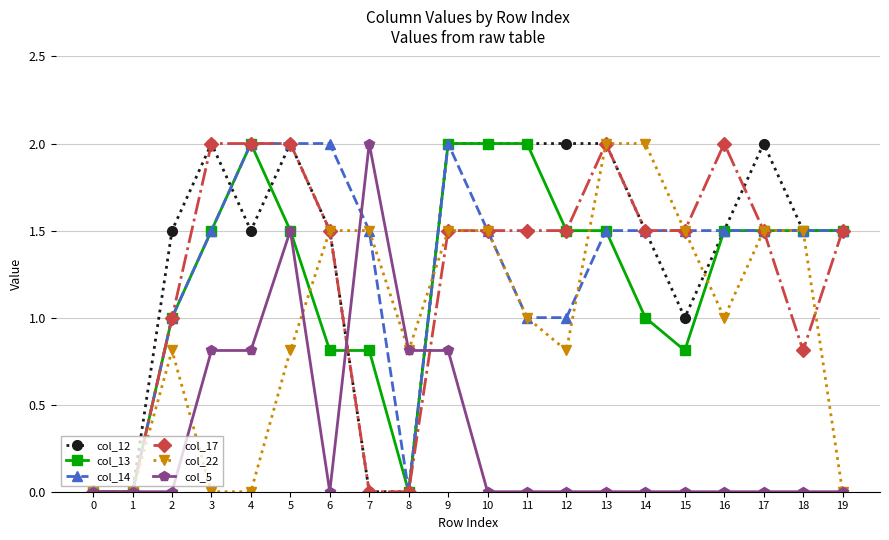

The col_12 series shows 2.0 at 5. True or false?

True